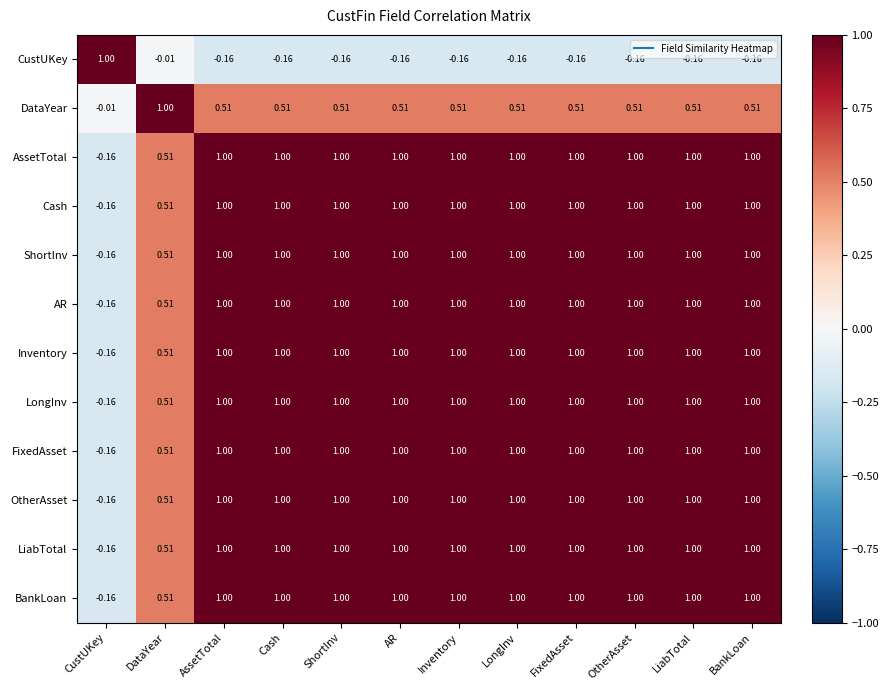

Which category has the lowest value in the FixedAsset series?

CustUKey